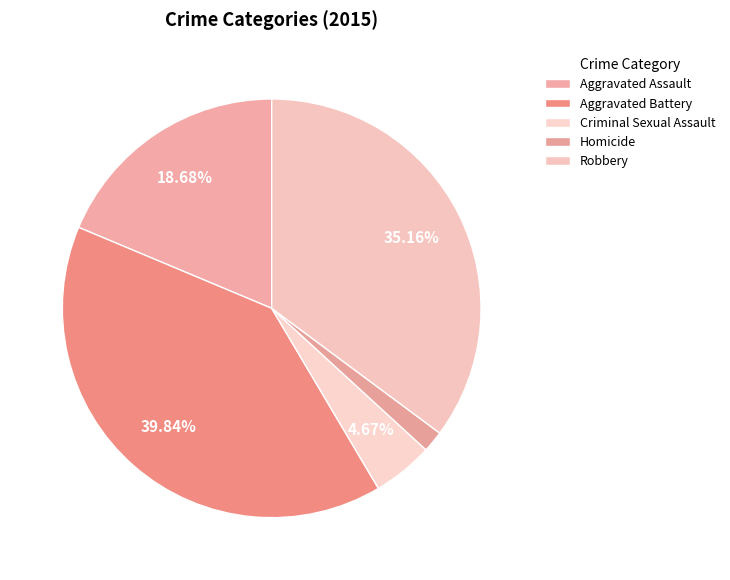

How many segments does this pie chart have?

5